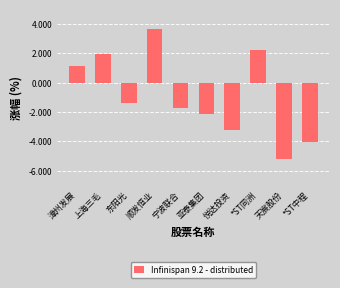

Does the chart contain any negative values?

Yes